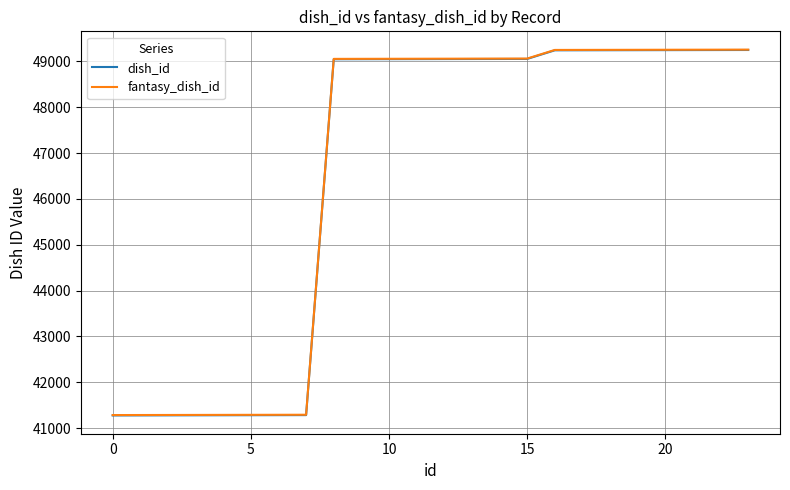

What is the greatest value displayed?

49259